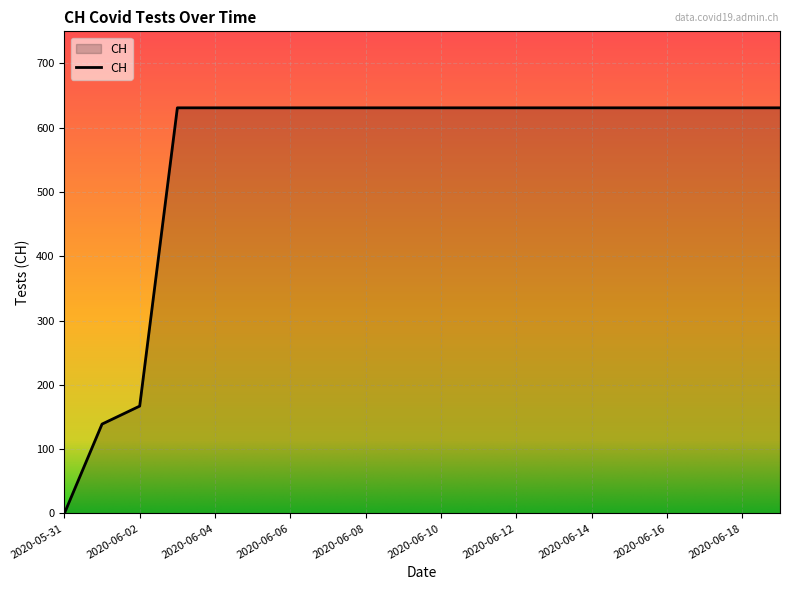

What is the difference between the maximum and minimum values?

631